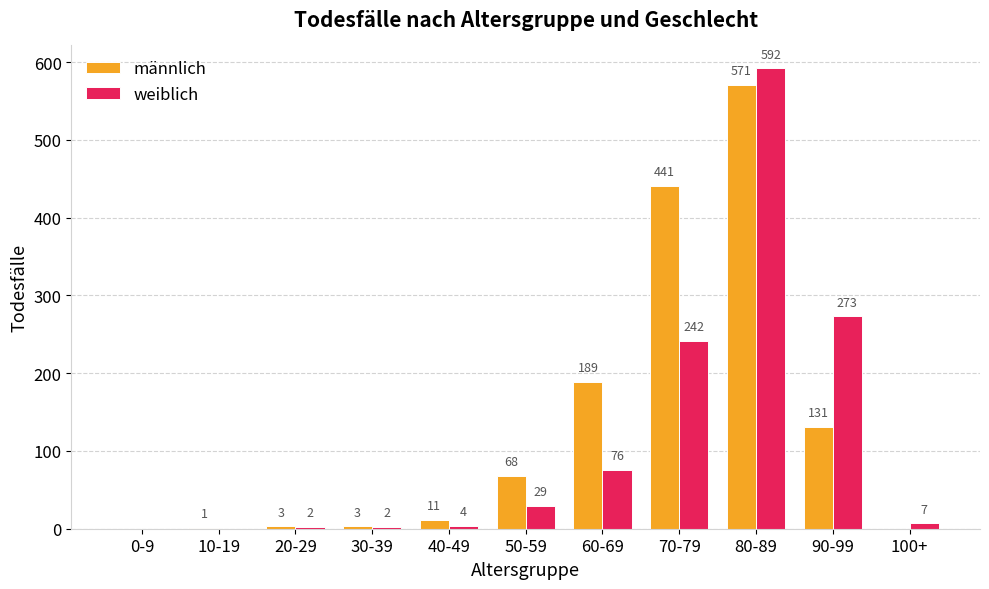

The männlich series shows 0 at 100+. True or false?

True